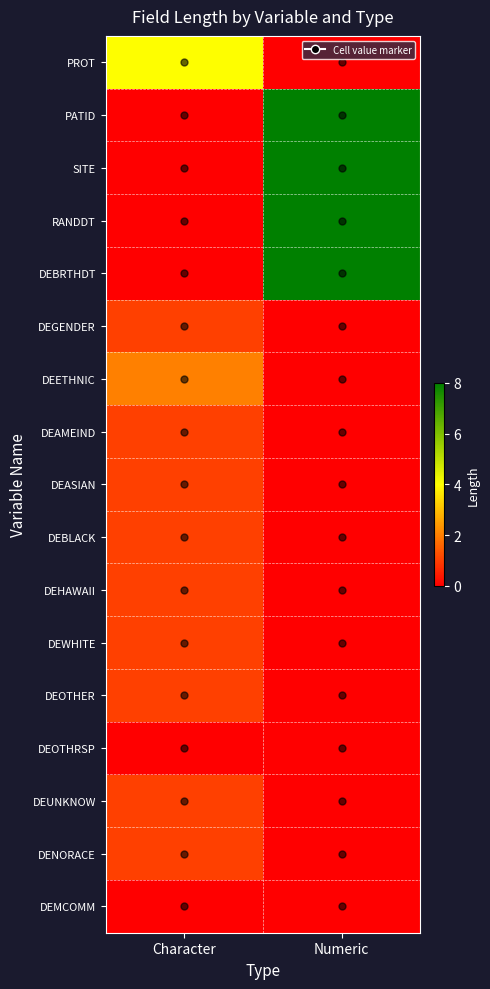

At how many categories does at least one series exceed 2?

2